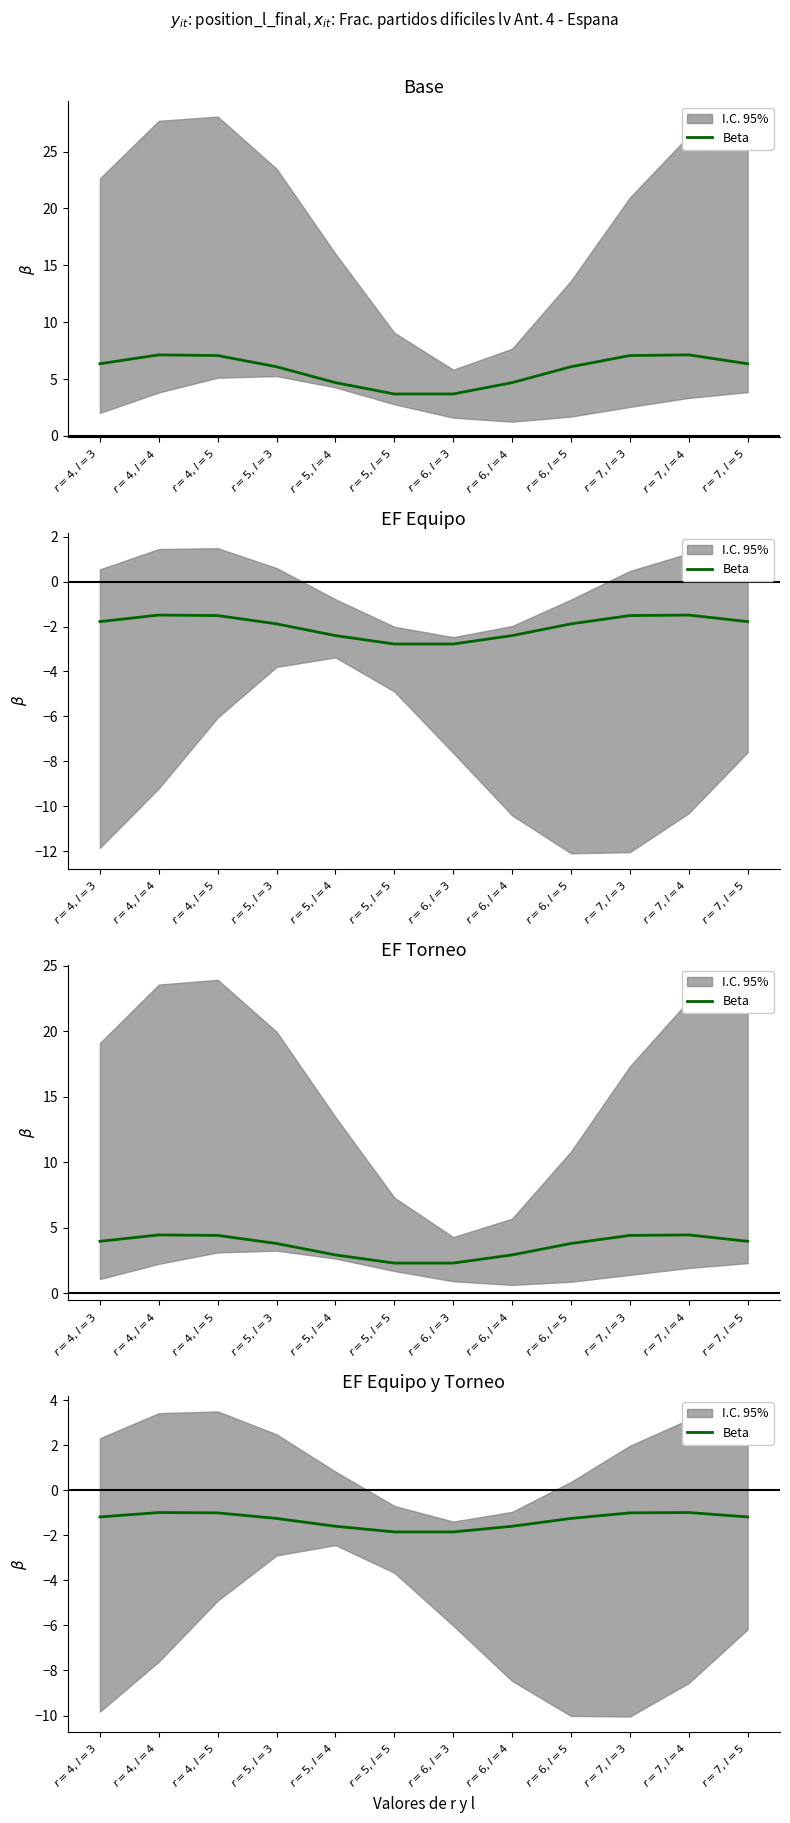

What is the value of the 2nd point from the left?

-1.0